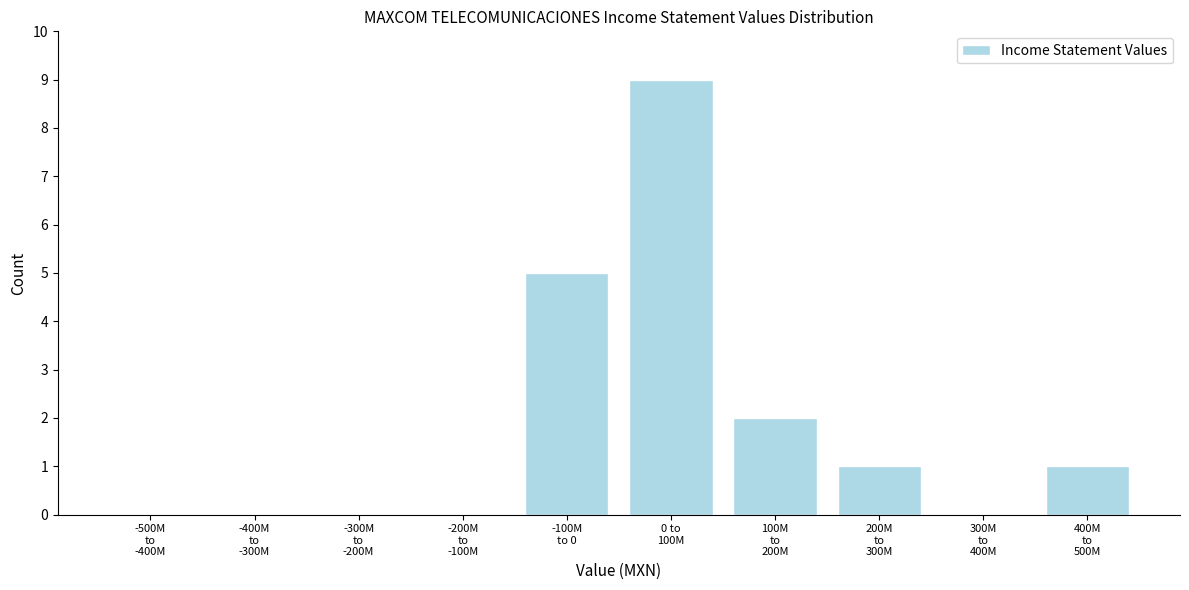

What is the maximum value shown in the chart?

9